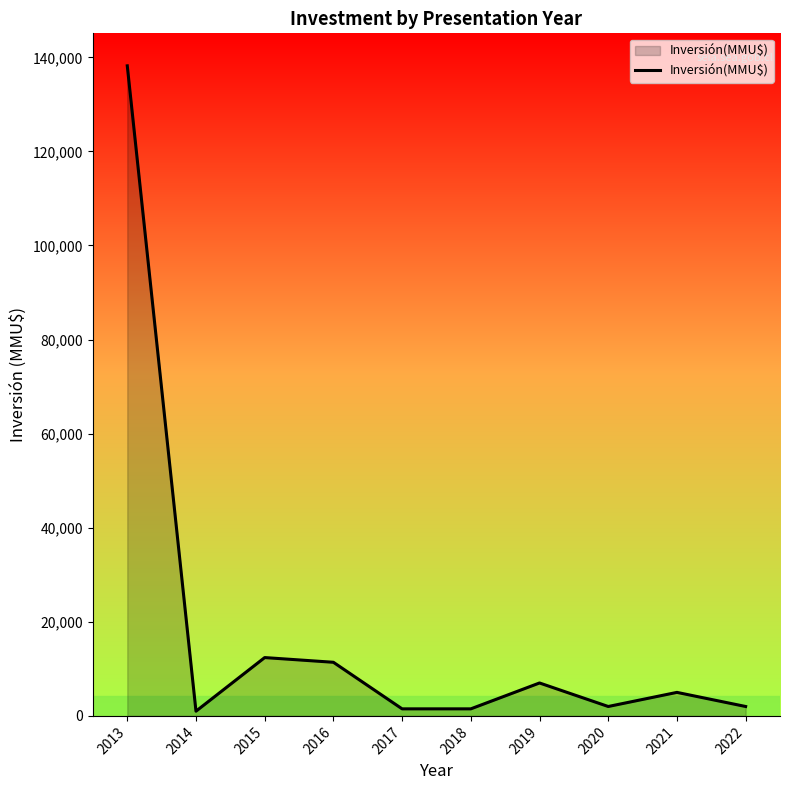

The value at 2013 is 200141. True or false?

False